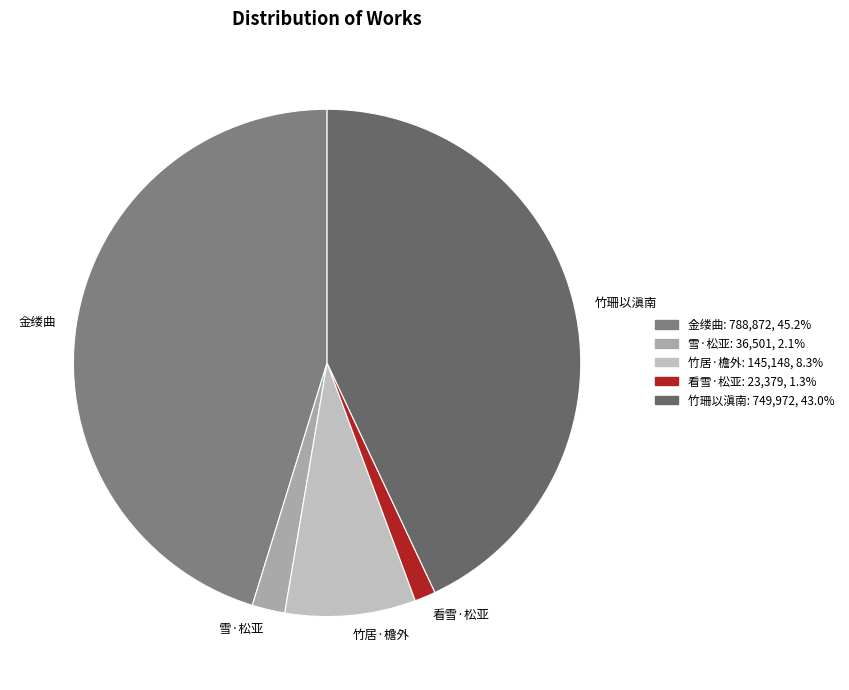

Do 雪·松亚 and 金缕曲 together represent more than half of the pie?

No